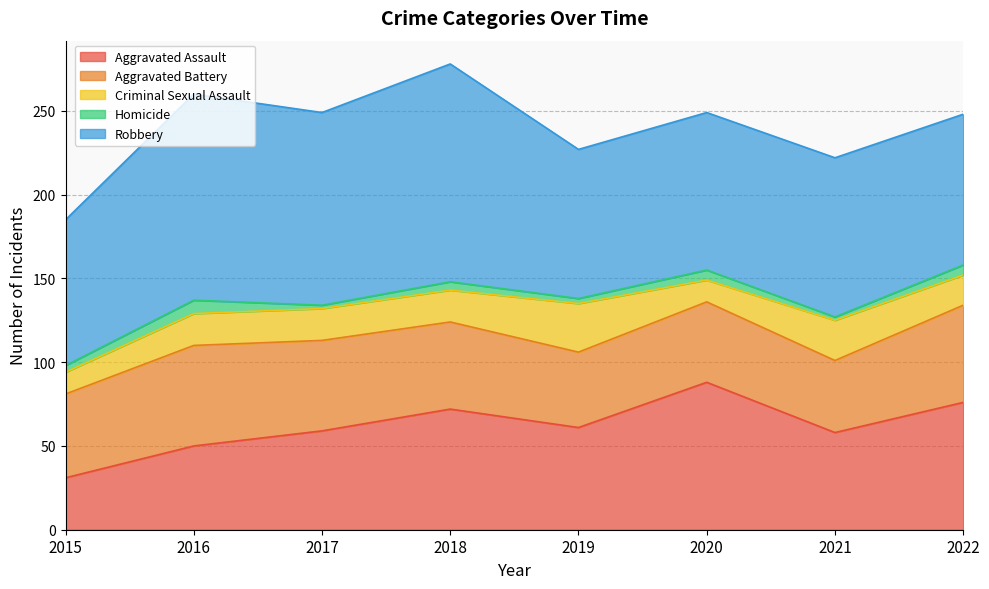

True or false: Robbery has more than 1 points higher than both neighbors.

True